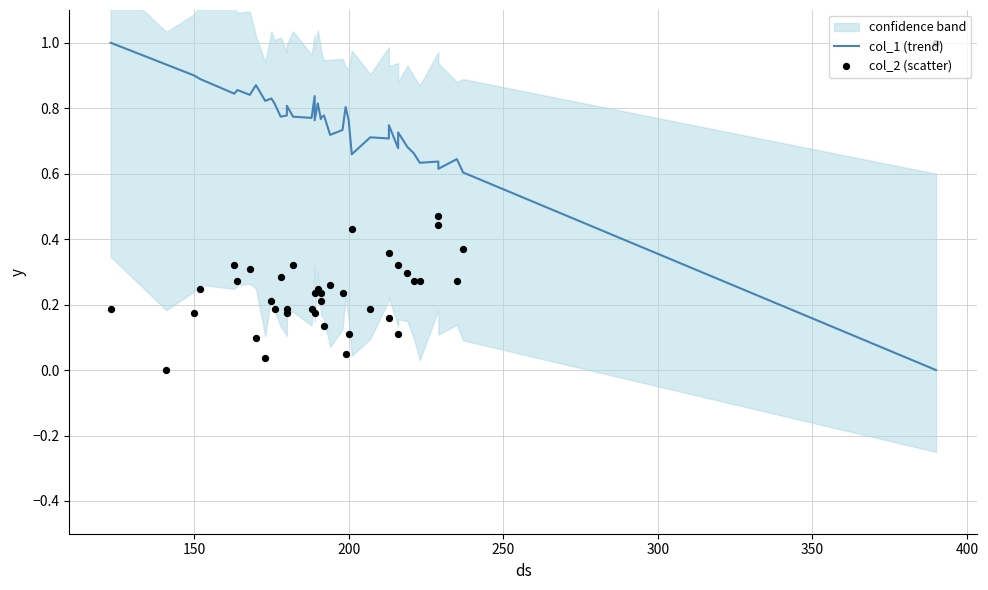

Which series reaches the maximum Y coordinate?

col_1 (trend)